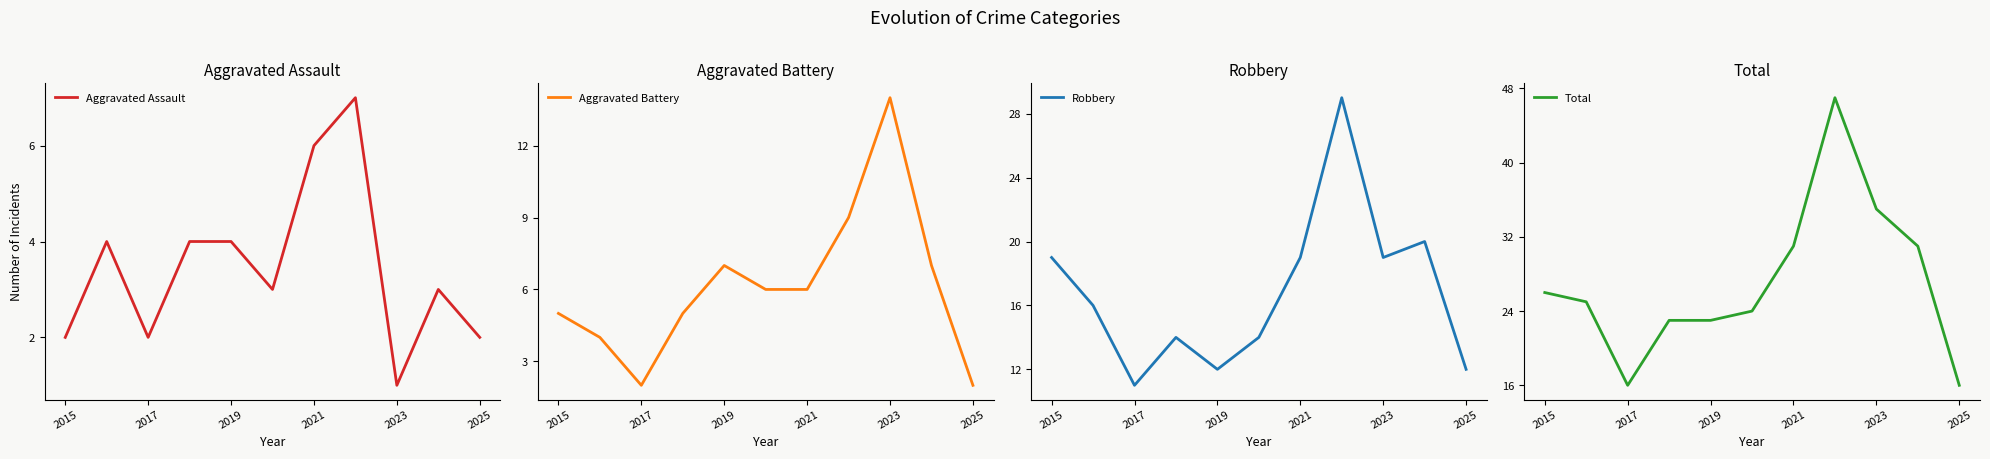

Which series has the largest total across all categories?

Total